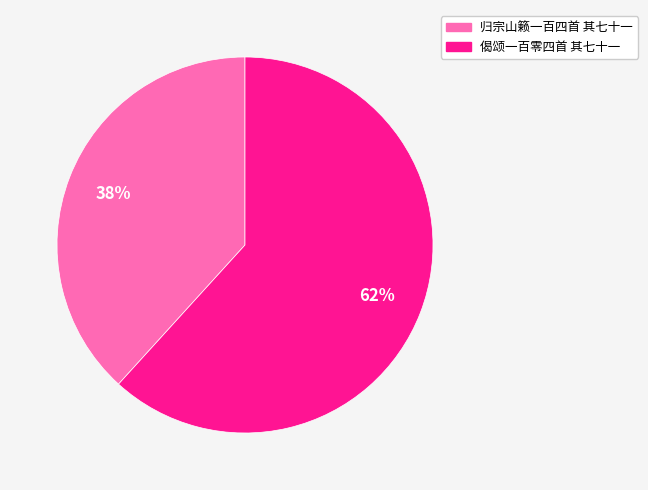

Approximately how many times larger is the value at 偈颂一百零四首 其七十一 compared to 归宗山籁一百四首 其七十一?

1.6